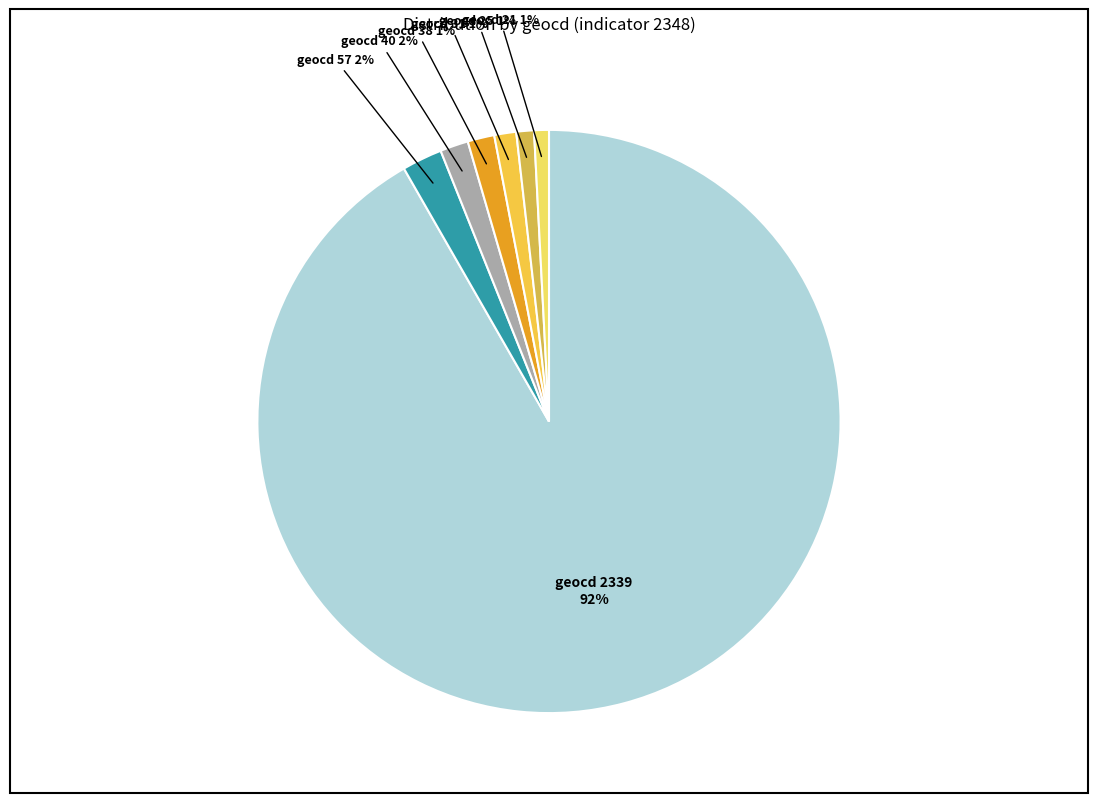

Does any single category account for the majority?

Yes